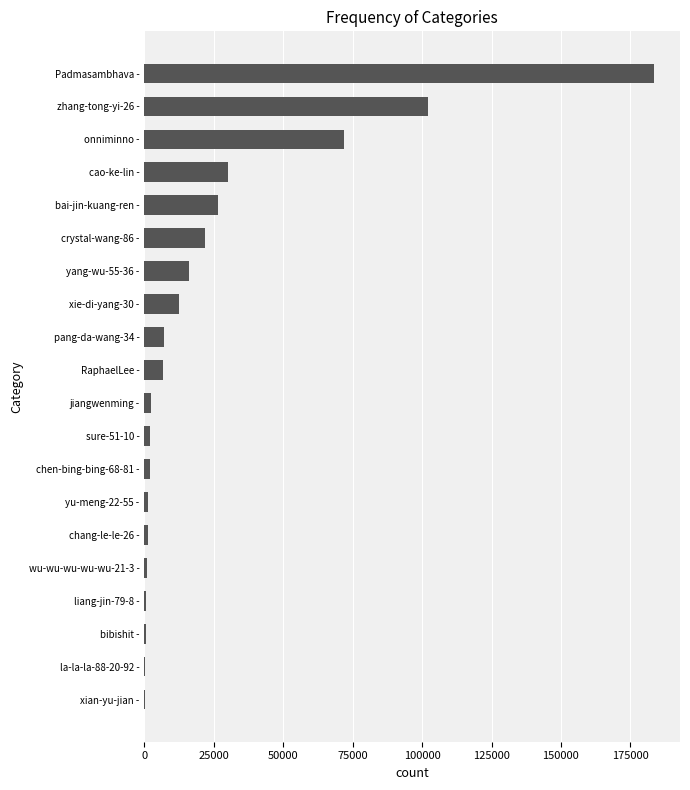

Between xian-yu-jian - and cao-ke-lin -, which is larger?

cao-ke-lin -